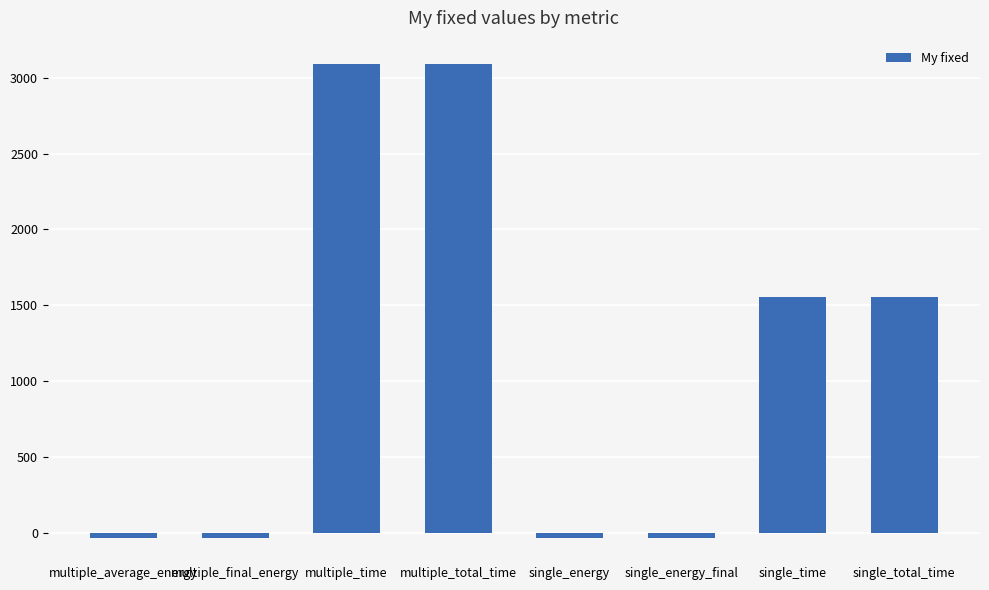

What is the value of the 4th bar from the left?

3088.6